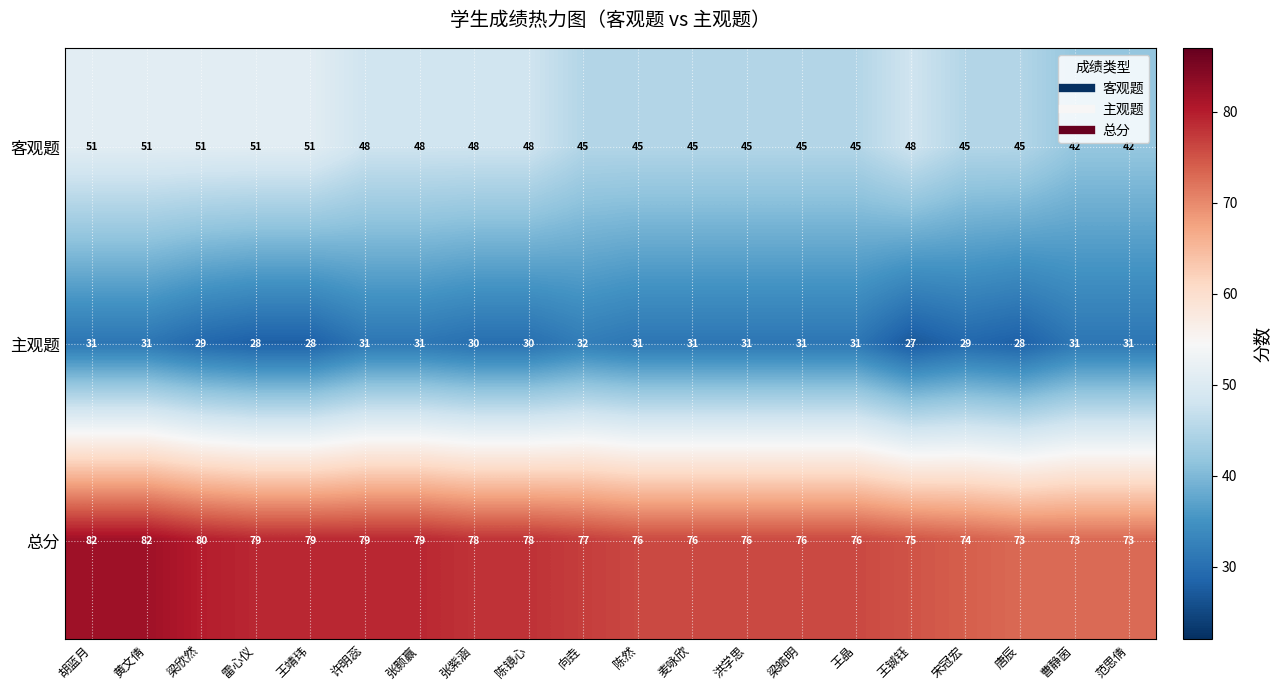

What is the spread (max minus min) of values at 雷心仪?

51